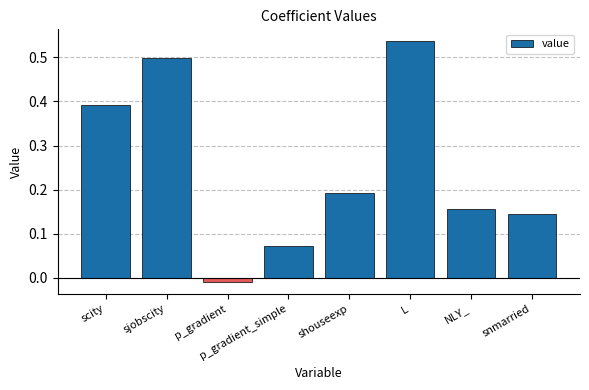

What is the label of the 7th bar from the right?

sjobscity